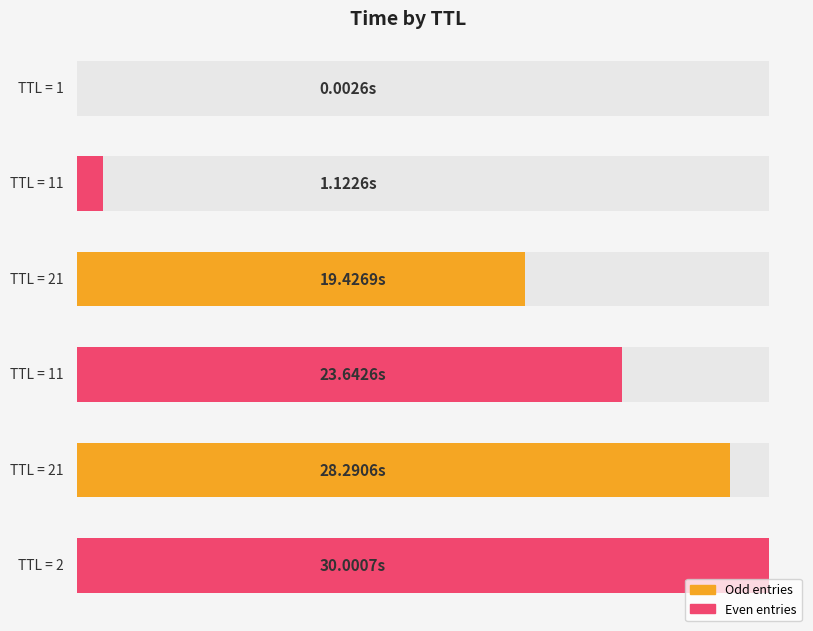

At which category does the chart reach its minimum across all series?

1